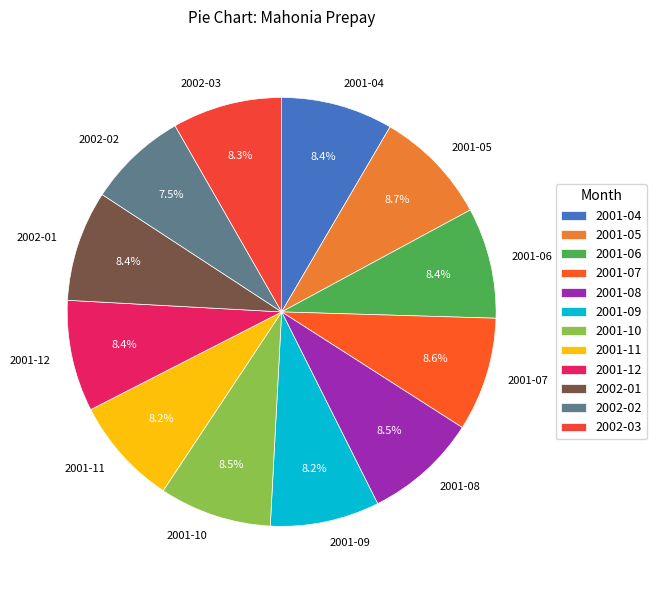

Is the sum of 2001-12 and 2001-07 greater than half?

No